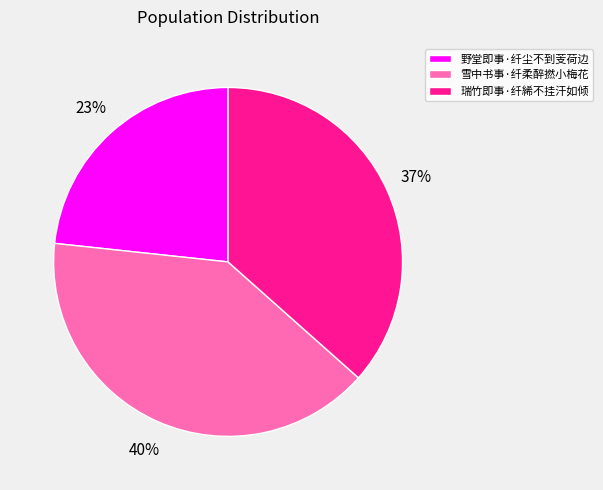

How many slices are in this pie chart?

3